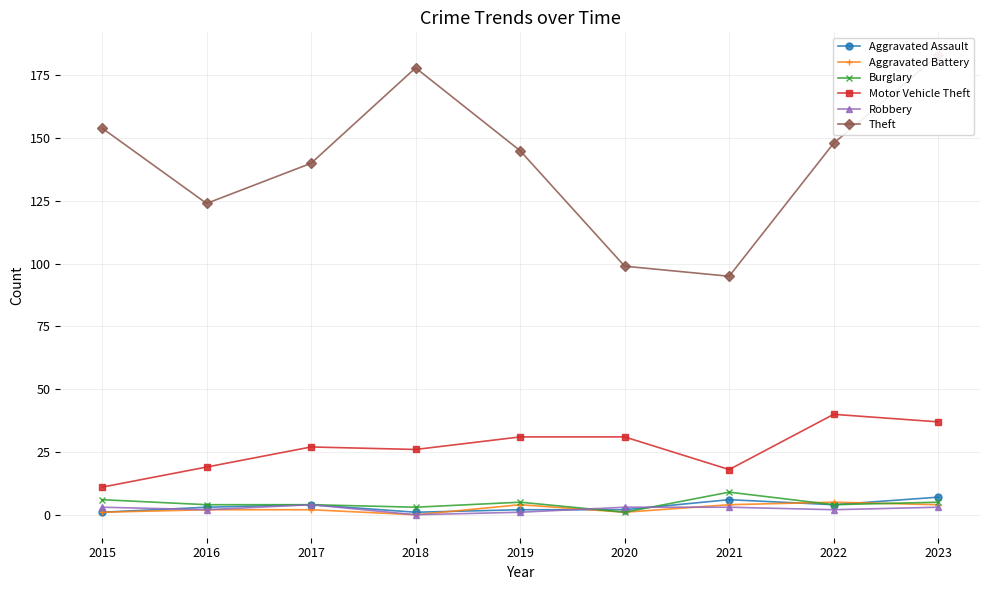

Is it true that Aggravated Battery equals 3 at 2018?

False